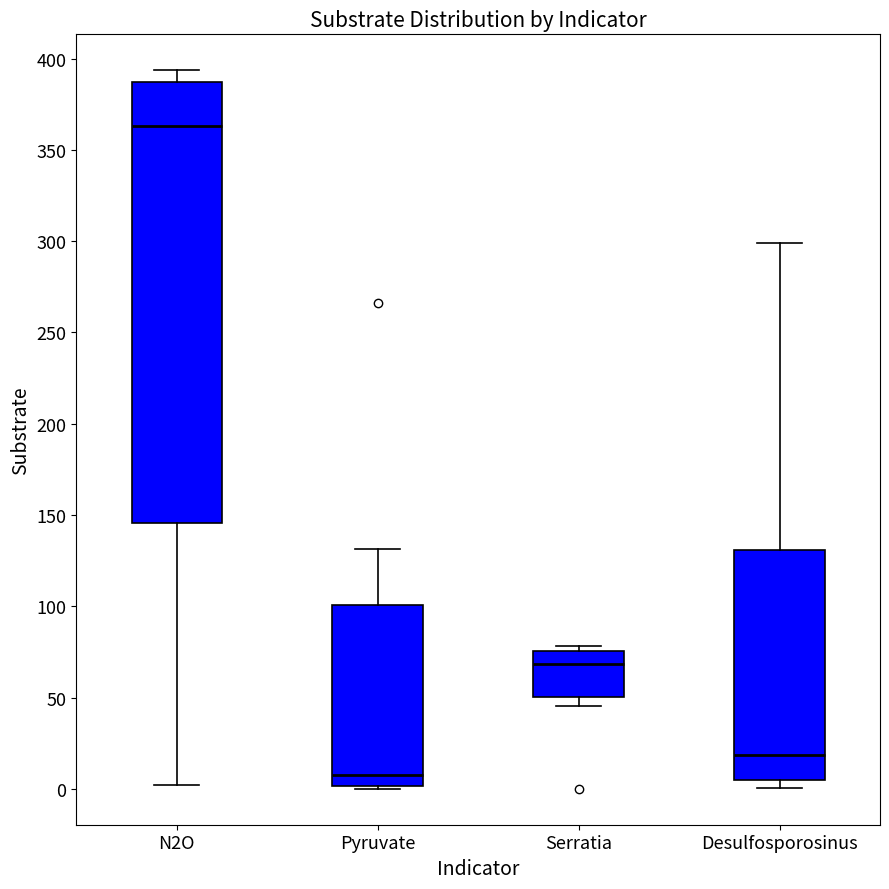

Reading left to right, transcribe this box plot: for each box, give where its median line is, the range the box spans, and where its two whiskers end, as read against the y-axis. The values are not printed on the chart, so give them approximately, as read against the axis.

N2O: median 365, box 145 to 385, whiskers 0 to 395
Pyruvate: median 5, box 0 to 100, whiskers 0 to 130
Serratia: median 70, box 50 to 75, whiskers 45 to 80
Desulfosporosinus: median 20, box 5 to 130, whiskers 0 to 300